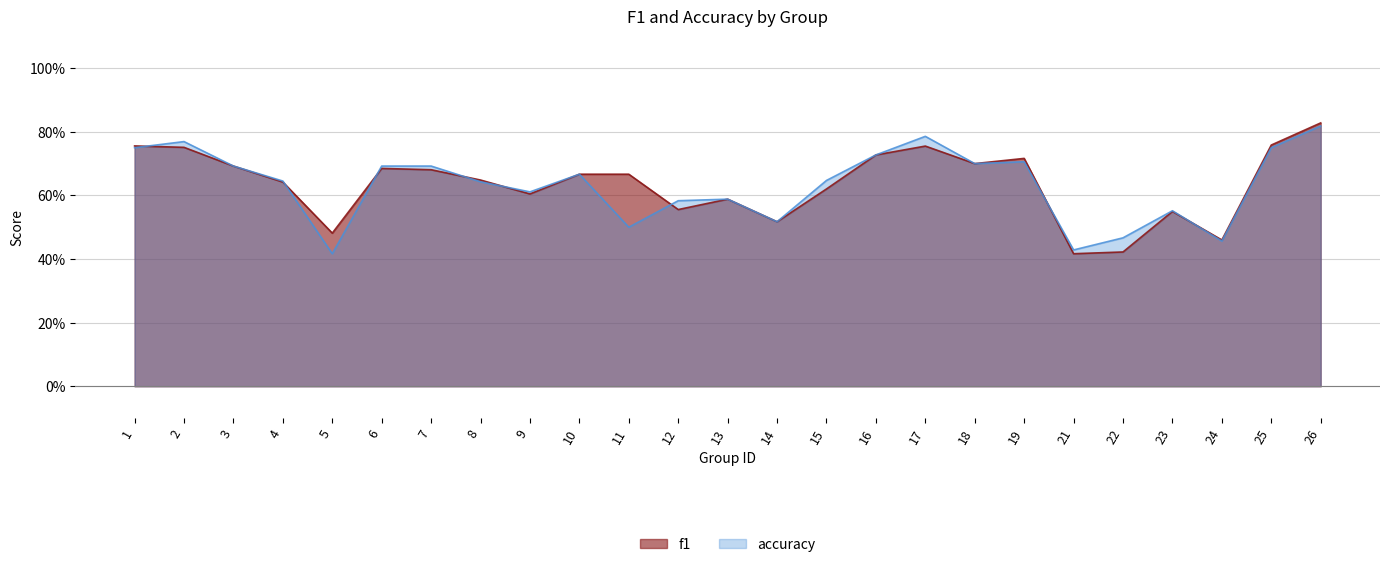

In accuracy, how many points are lower than both neighbors (excluding endpoints)?

7